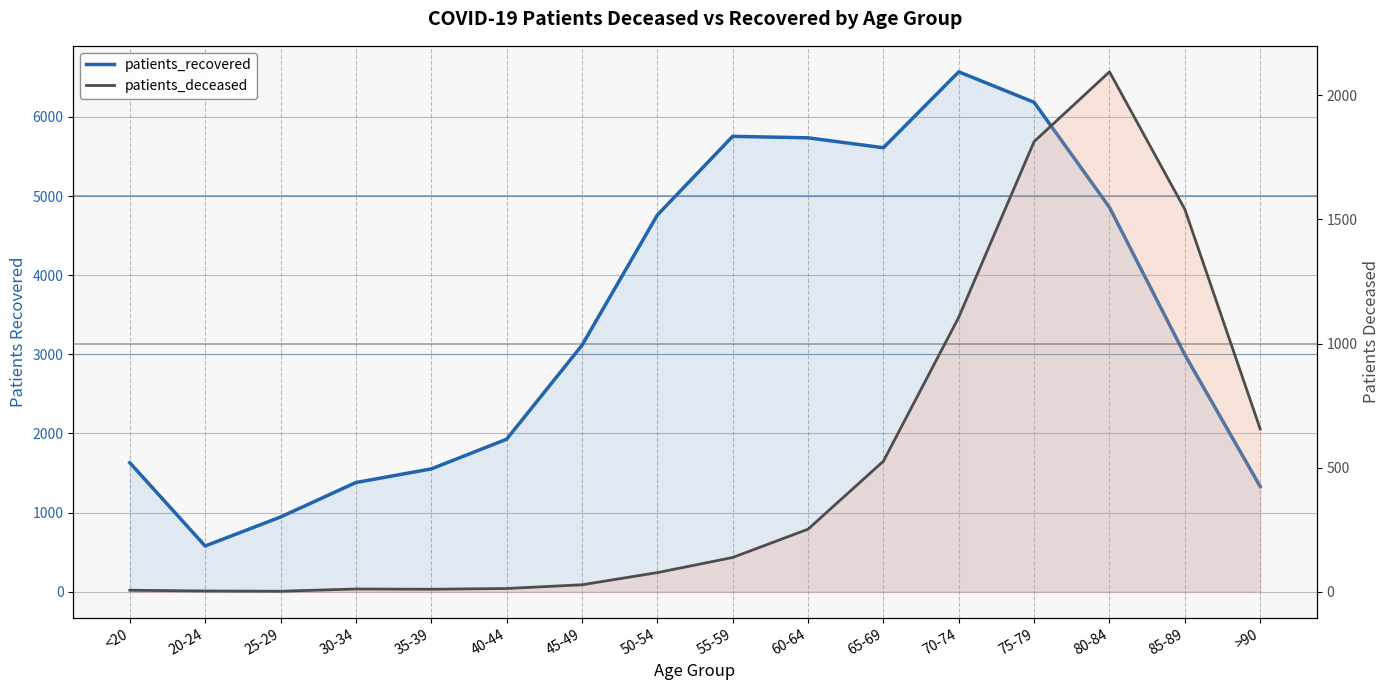

At how many categories does at least one series exceed 5656?

4